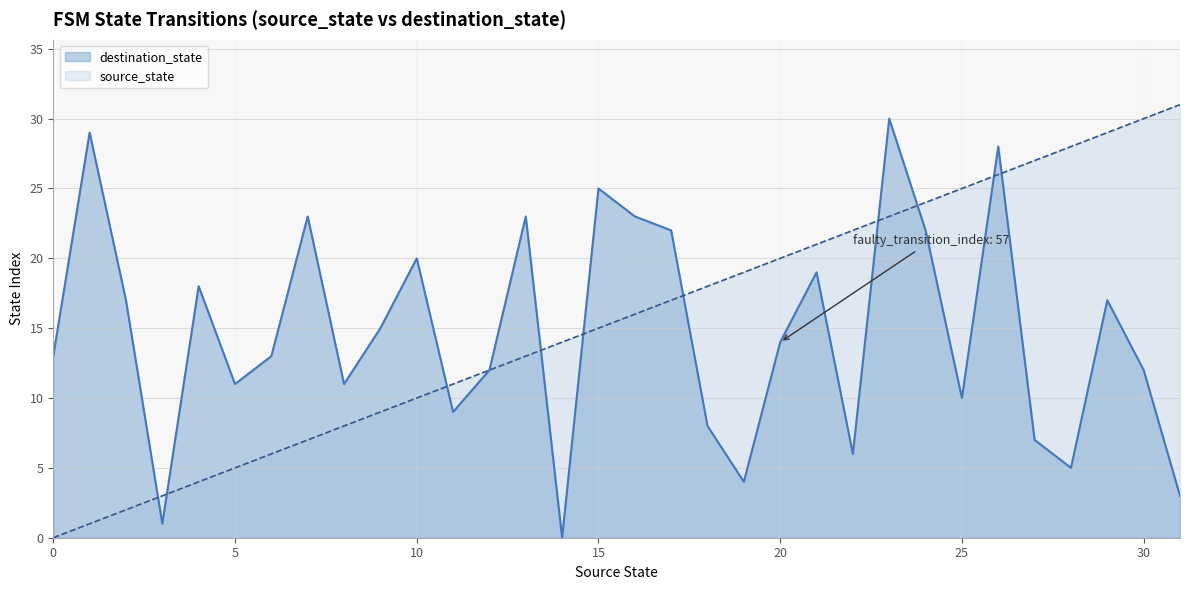

At how many categories does at least one series exceed 25?

8